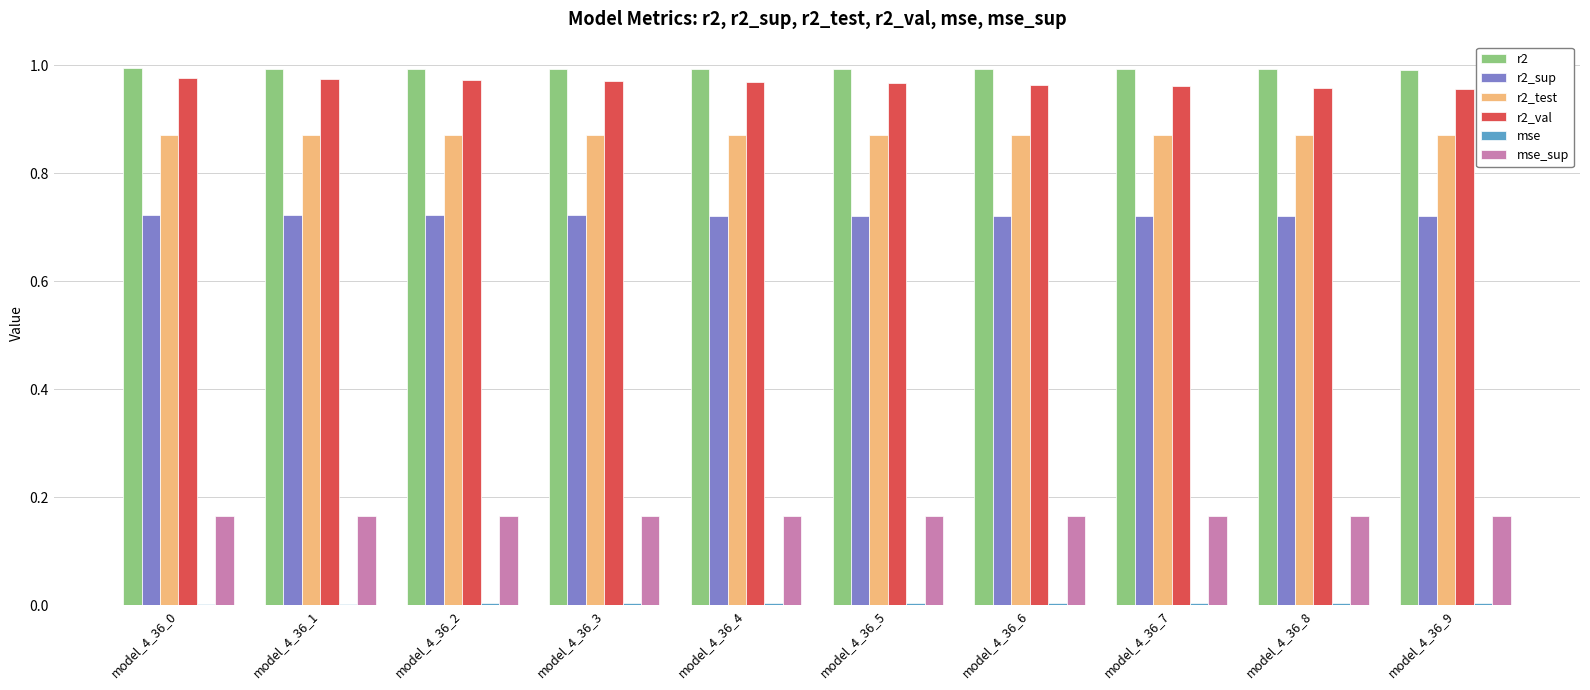

Are the bars grouped side by side (vs. stacked)?

Yes